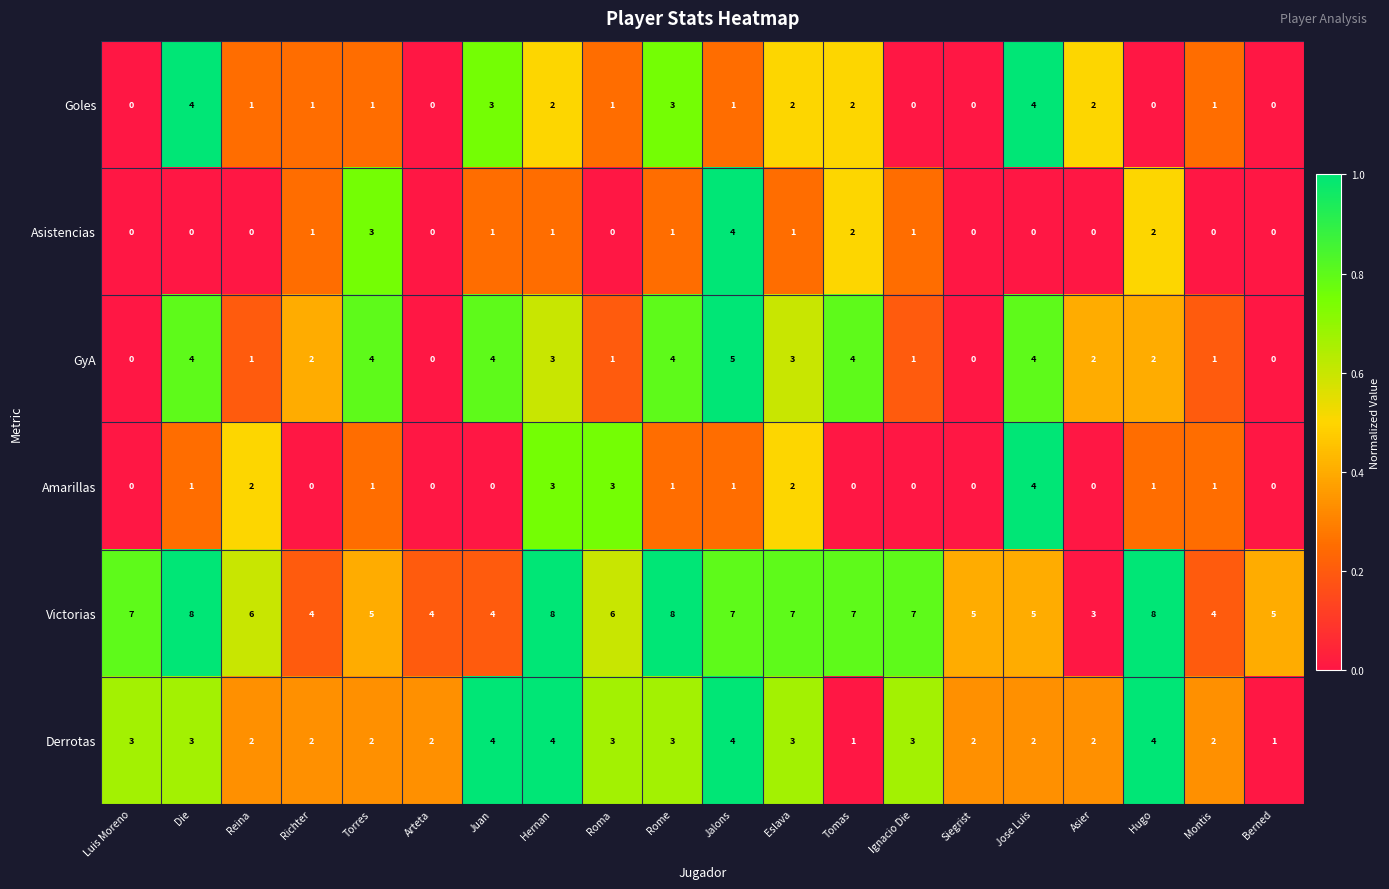

What is the difference between the Asistencias values at Jalons and Arteta?

4